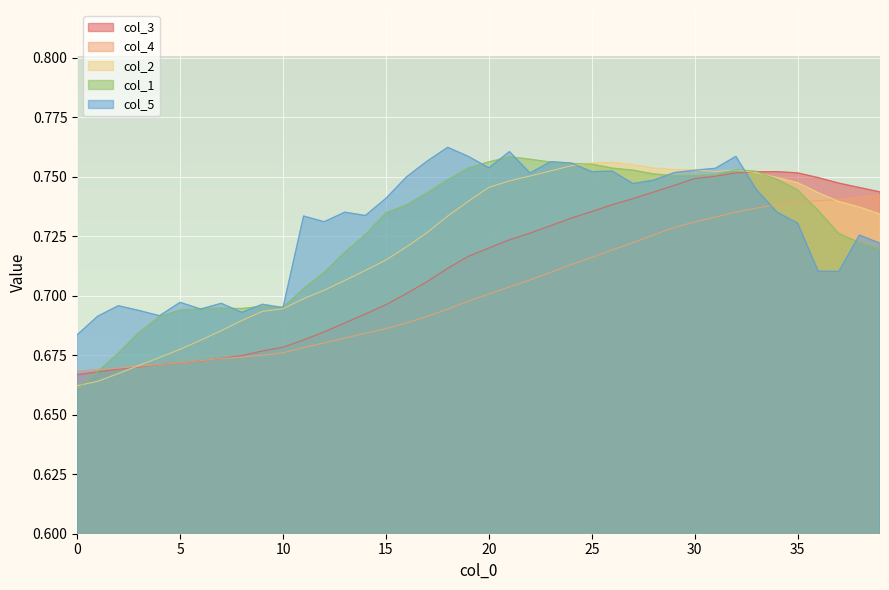

What value does the col_4 series have at 37?

0.7